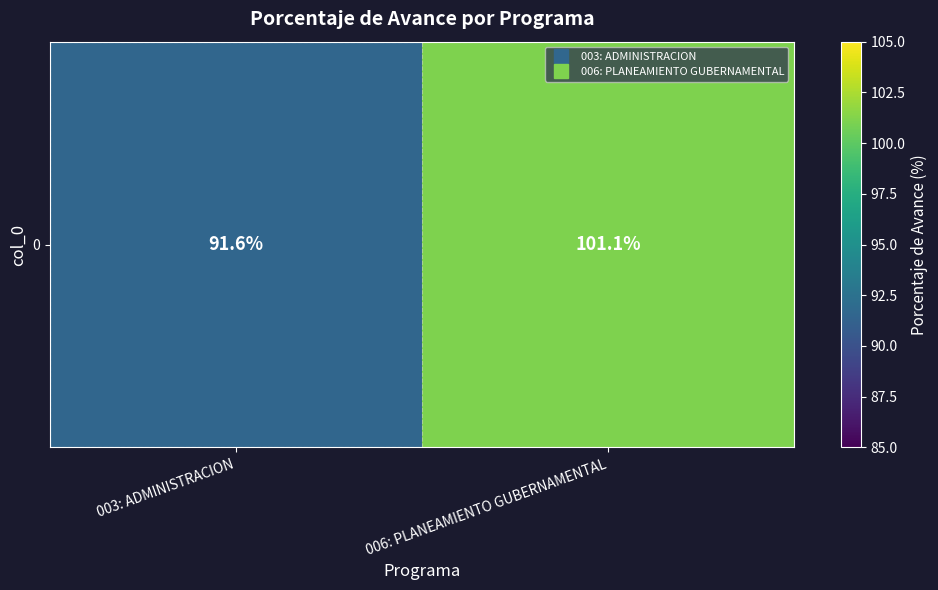

True or false: the data shows 101.1 at 006: PLANEAMIENTO GUBERNAMENTAL.

True